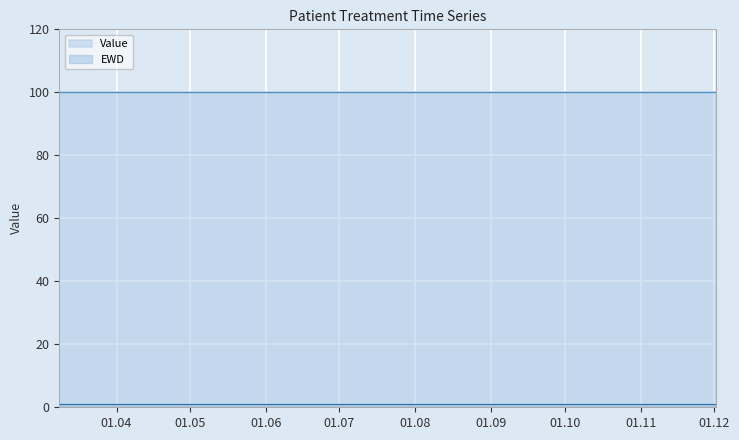

True or false: Value and EWD intersect in this chart.

False